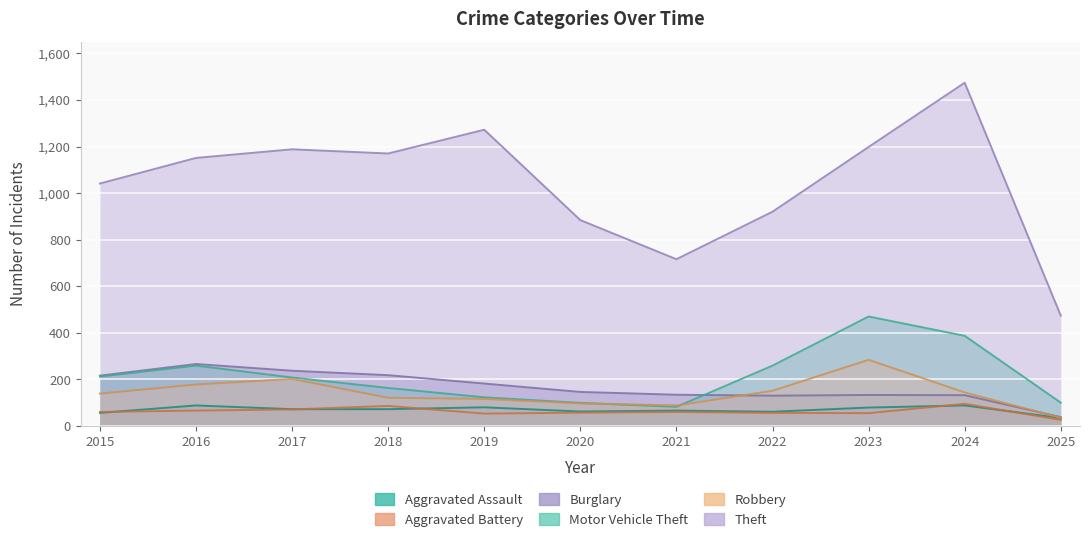

How many lines are shown in the chart?

6